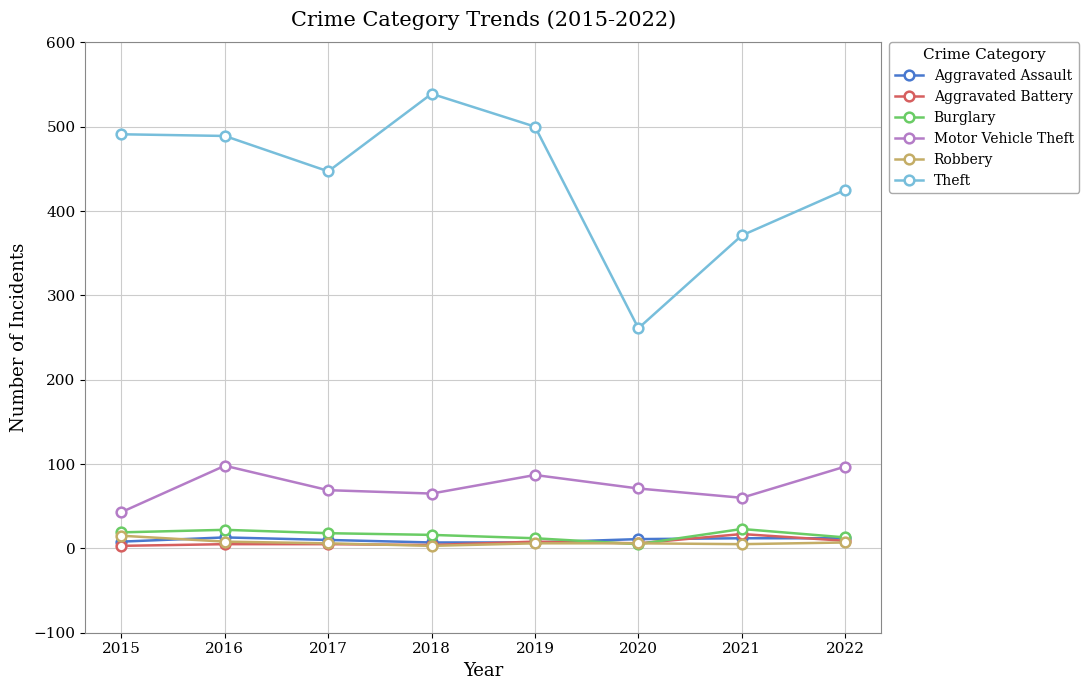

Which series has the largest range (max minus min)?

Theft